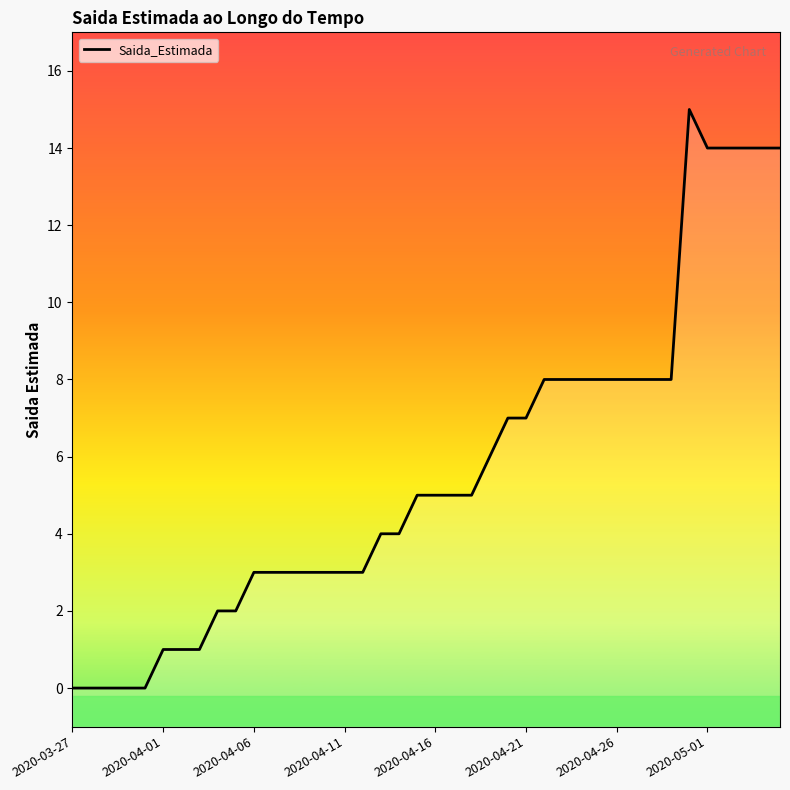

Reading left to right, list all the values displayed in this chart.

0	0	0	0	0	1	1	1	2	2	3	3	3	3	3	3	3	4	4	5	5	5	5	6	7	7	8	8	8	8	8	8	8	8	15	14	14	14	14	14